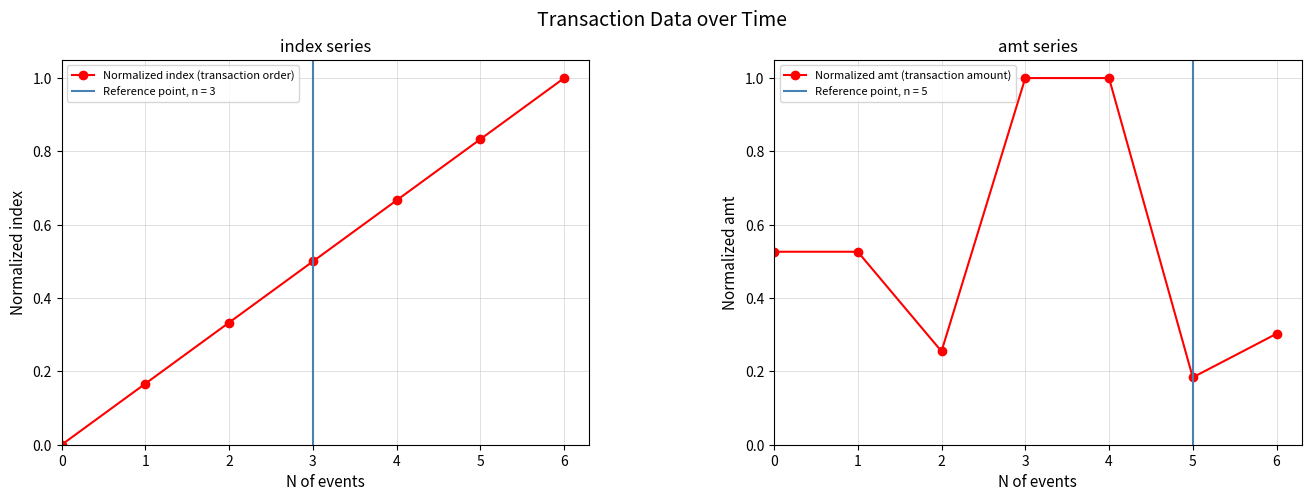

At which label is Normalized amt (transaction amount) closest to 0?

5